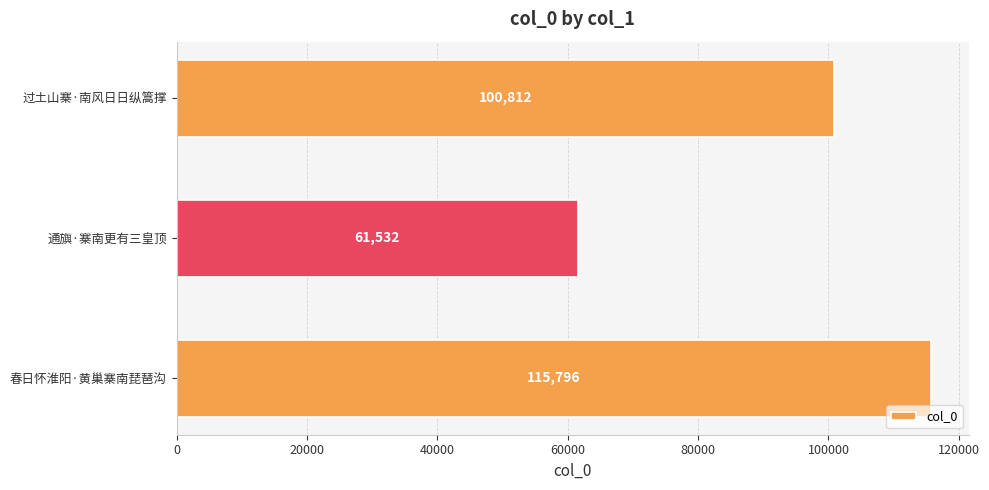

At which label is the value closest to 88664?

过土山寨·南风日日纵篙撑